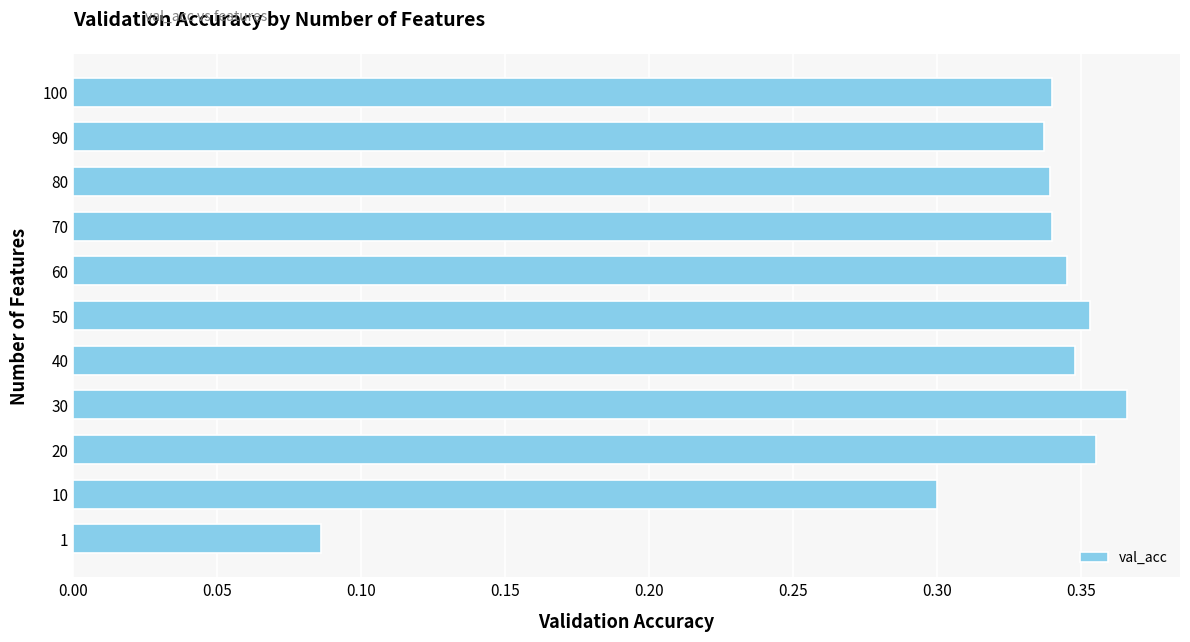

Which label corresponds to the largest value in the chart?

30